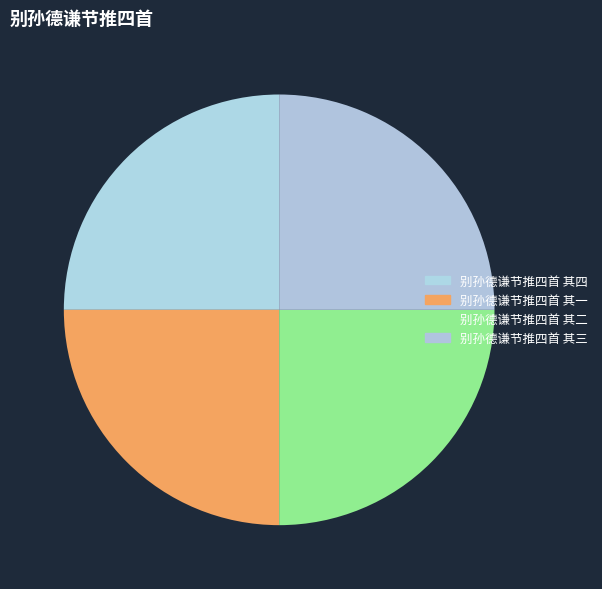

Approximately how many times larger is the value at 别孙德谦节推四首 其二 compared to 别孙德谦节推四首 其三?

1.0